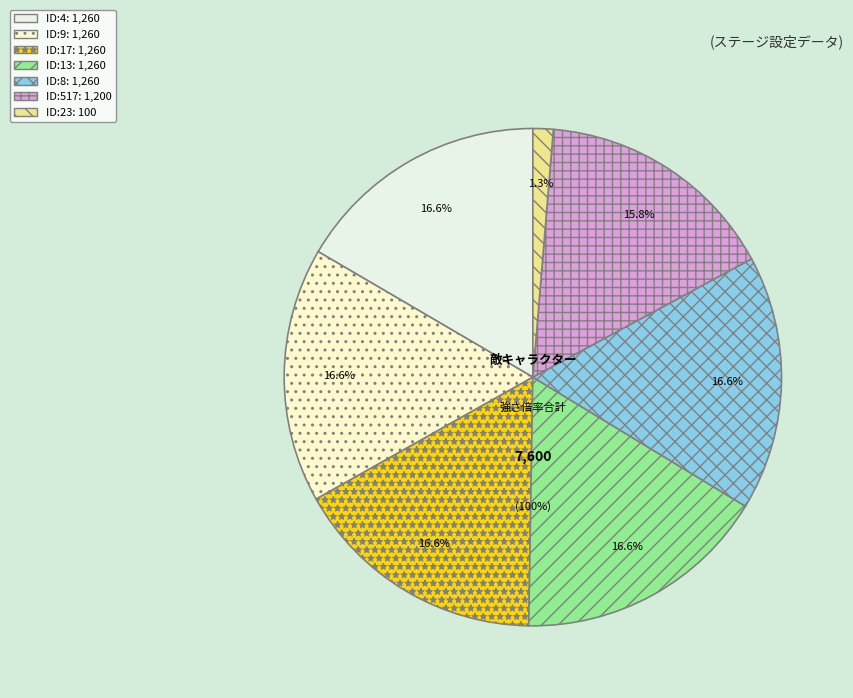

Does any single category account for the majority?

No